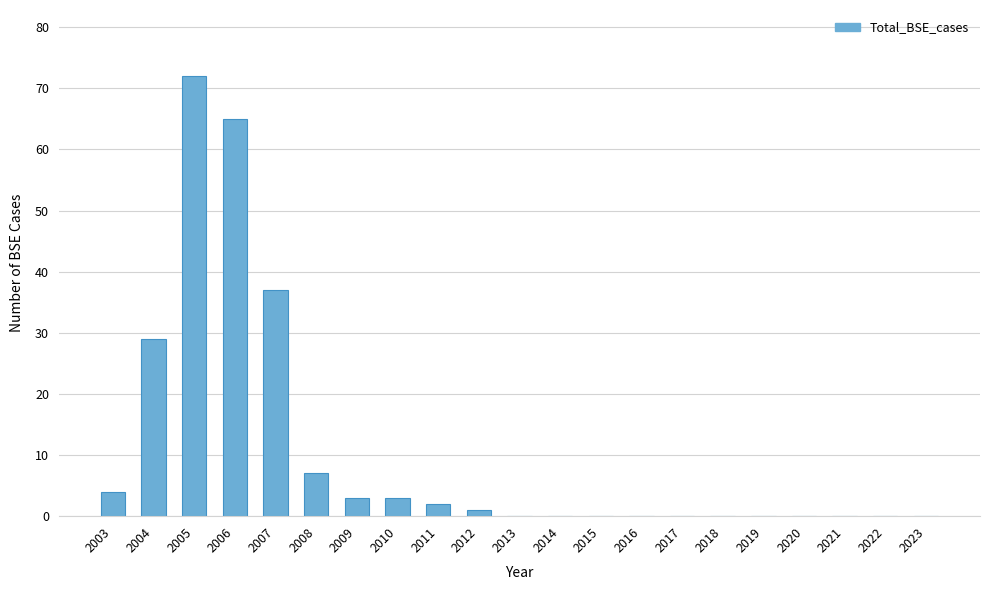

Reading right to left, what are all the values shown in this chart?

2023=0	2022=0	2021=0	2020=0	2019=0	2018=0	2017=0	2016=0	2015=0	2014=0	2013=0	2012=1	2011=2	2010=3	2009=3	2008=7	2007=37	2006=65	2005=72	2004=29	2003=4